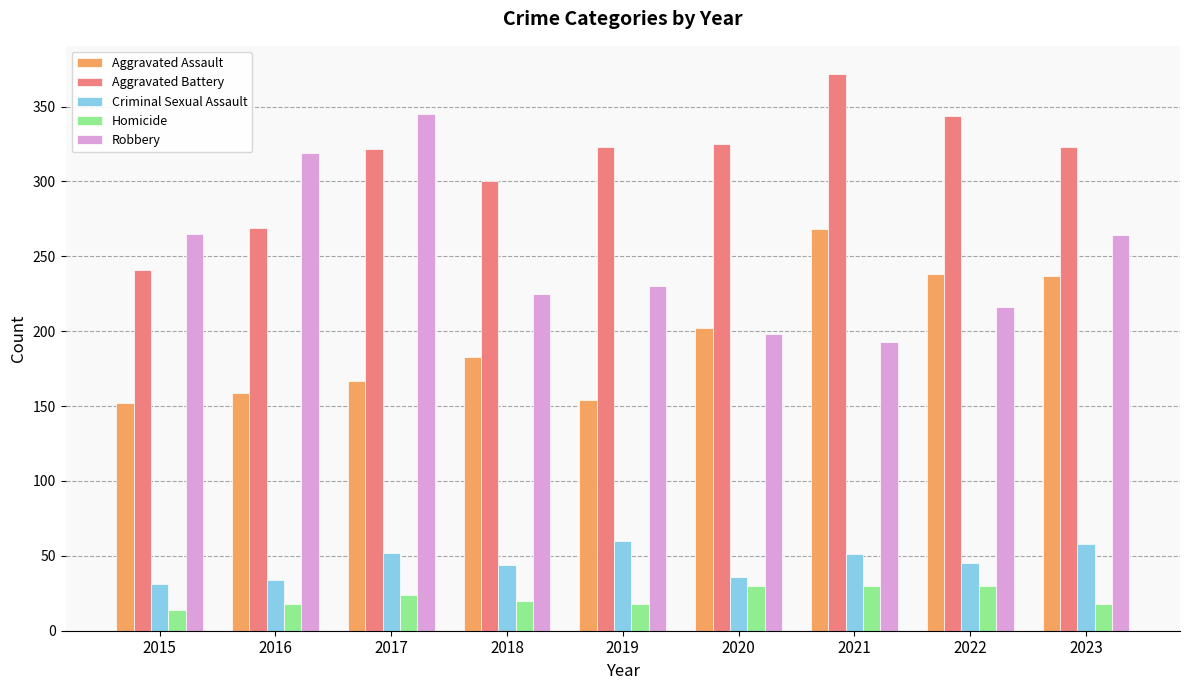

Is the value of Homicide at 2022 greater than the value of Robbery at 2017?

No